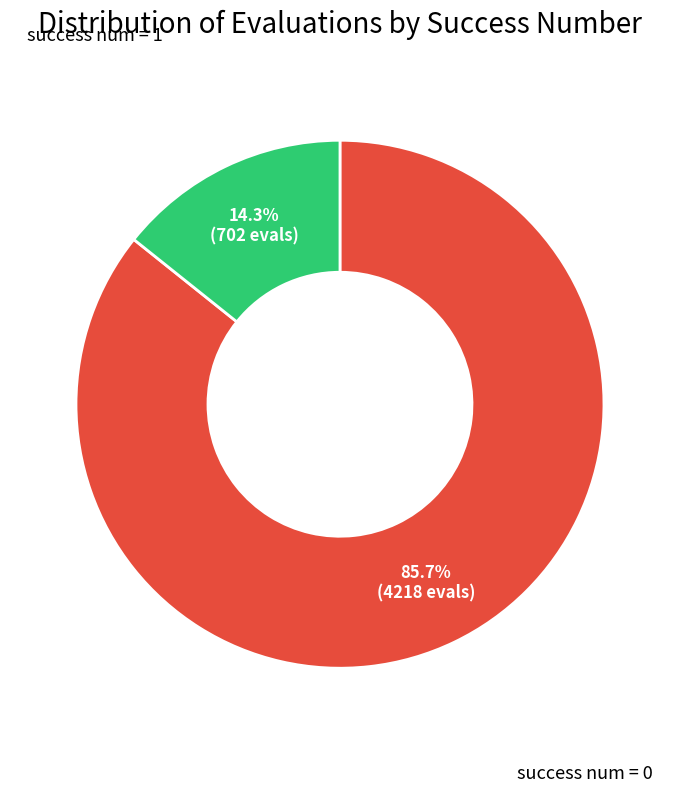

Count the number of slices in the pie.

2